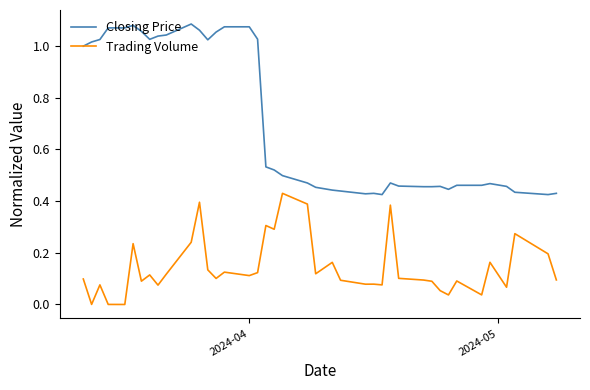

Rank the series by their average value, from highest to lowest.

Closing Price, Trading Volume